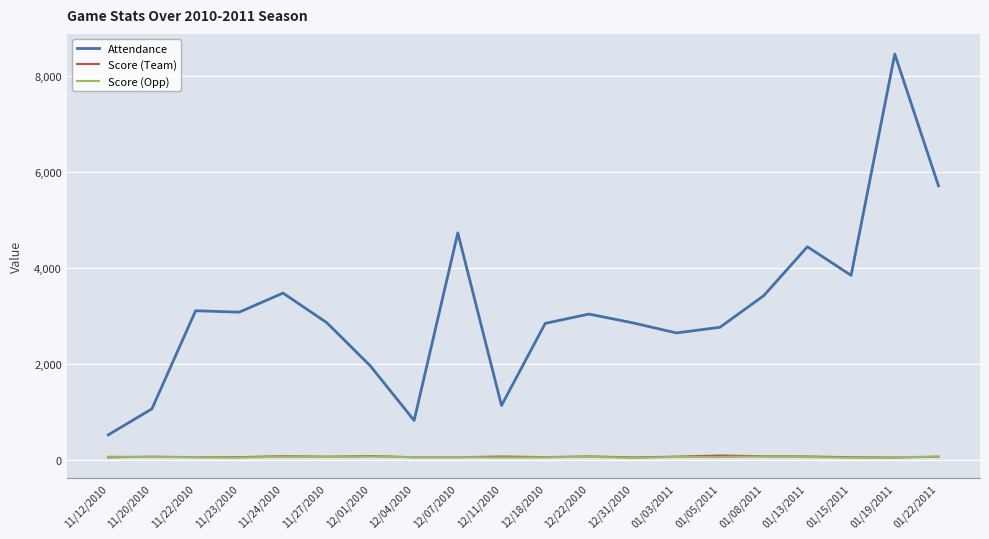

True or false: Score (Opp) has a value of 54 at 01/15/2011.

True